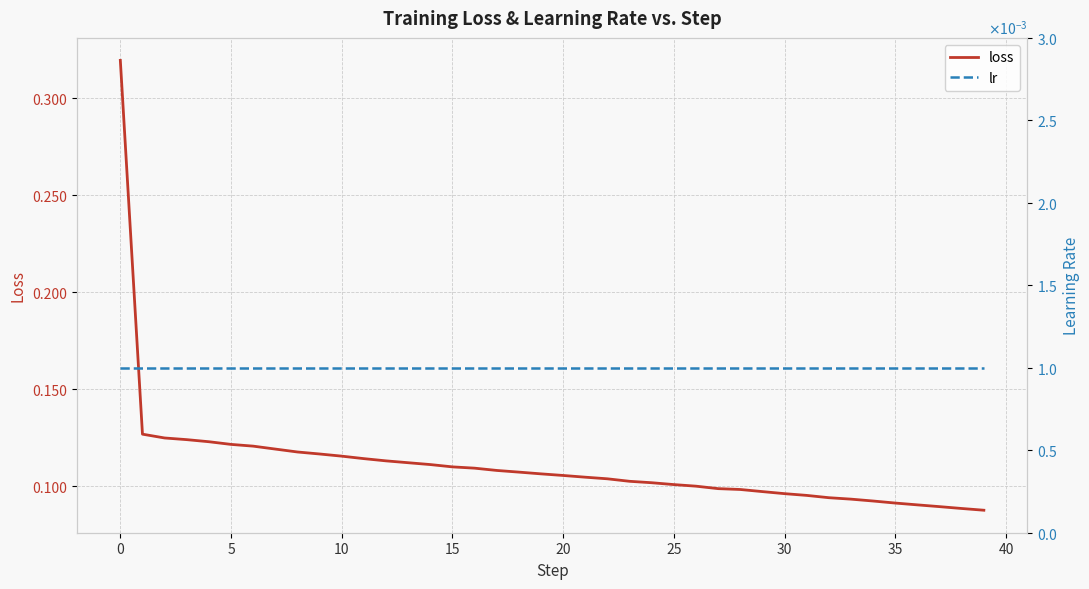

At which label is loss closest to 0?

39